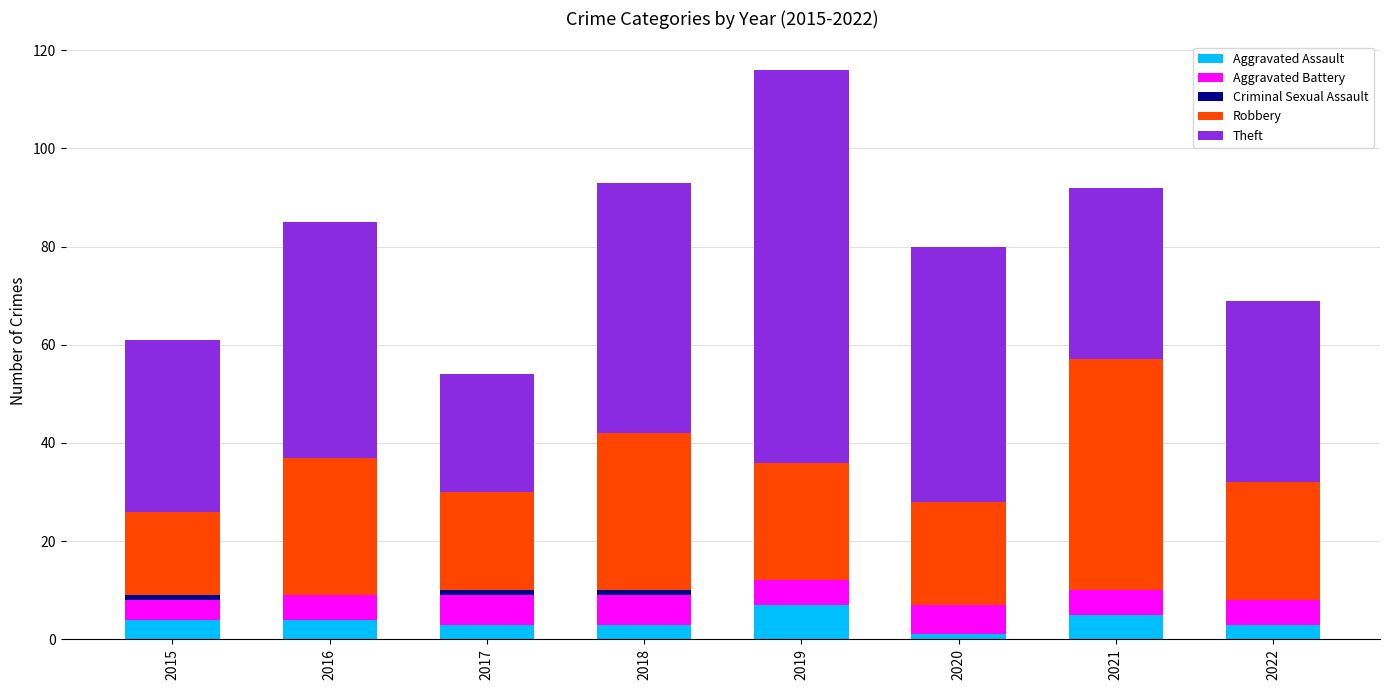

At which category is the sum across all series the highest?

2019